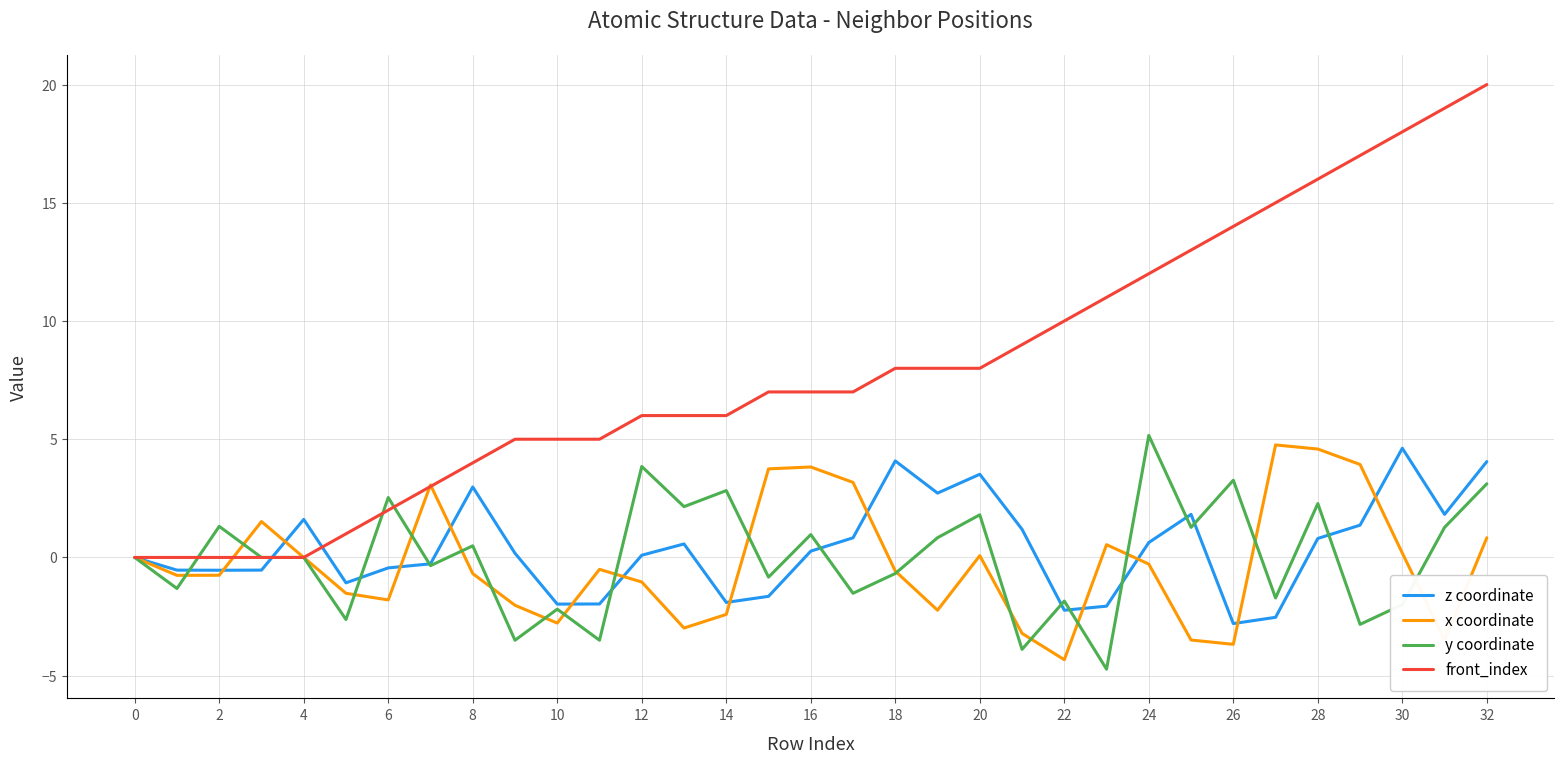

What is the highest value of the y coordinate series?

5.2